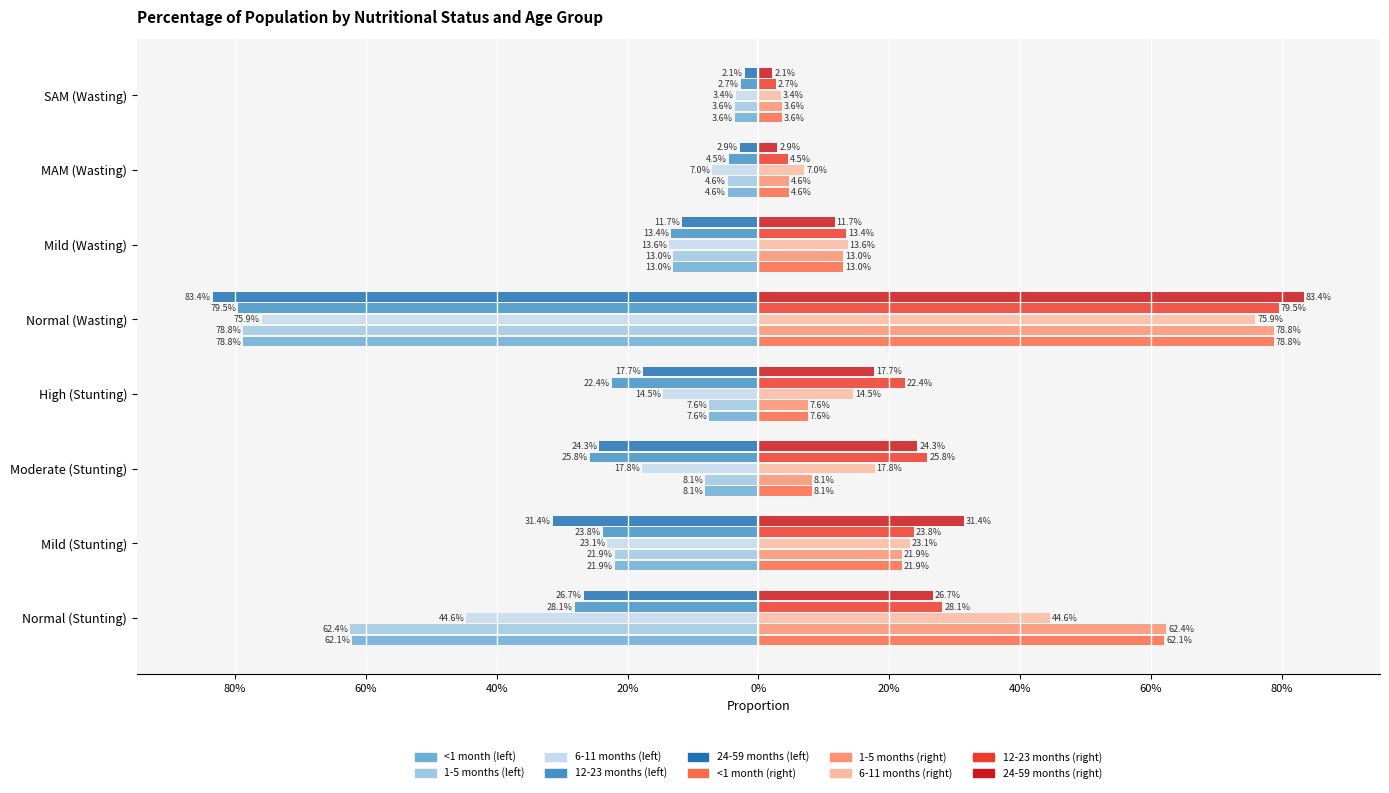

What is the sum of all <1 month values?

2.0